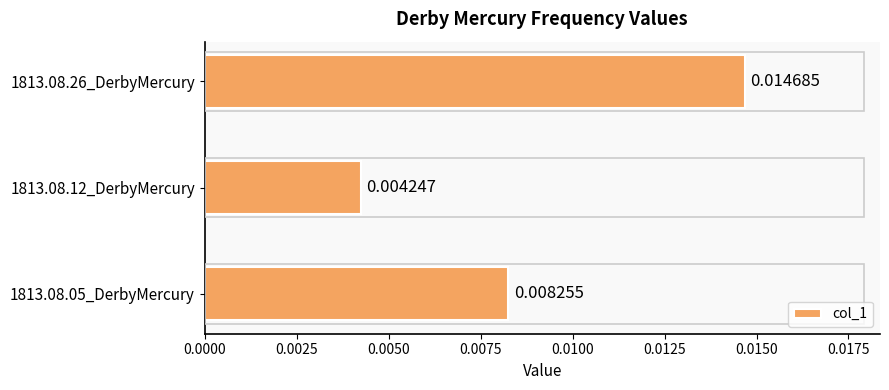

Between 1813.08.05_DerbyMercury and 1813.08.26_DerbyMercury, which is larger?

1813.08.26_DerbyMercury